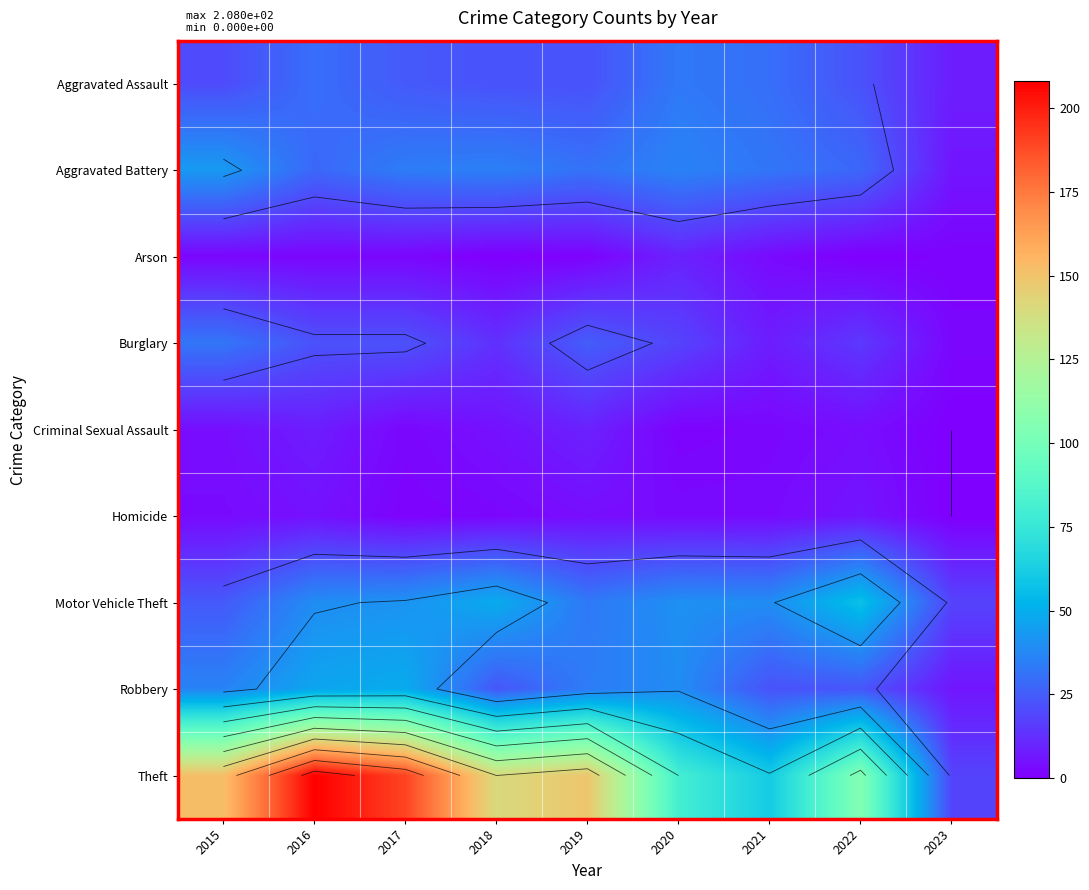

What is the highest value of the Aggravated Assault series?

33